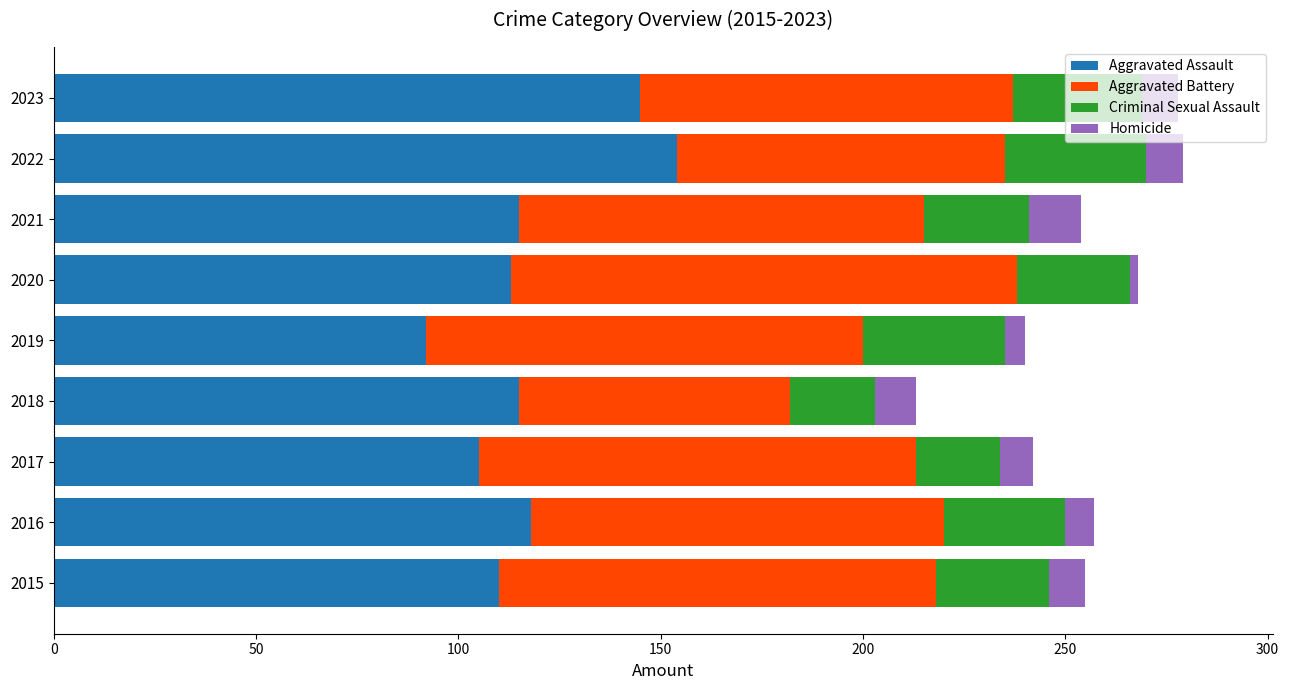

What is the difference between the second highest and minimum values in the Aggravated Assault series?

53